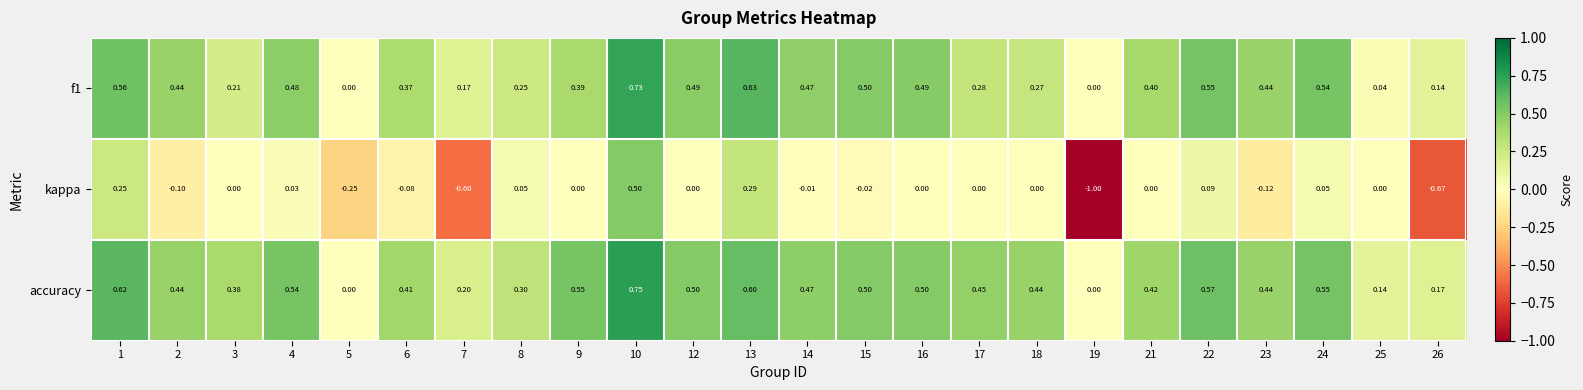

At 3, list the series in order from smallest to largest.

kappa, f1, accuracy